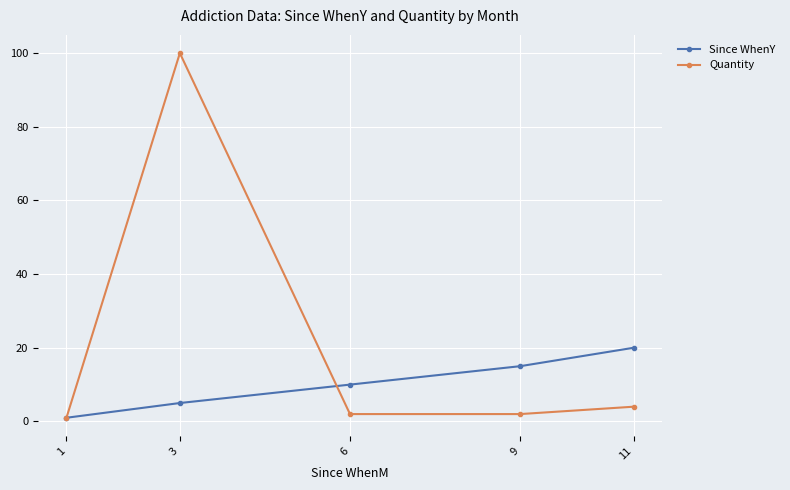

How many interior local peaks does the Quantity series have?

1